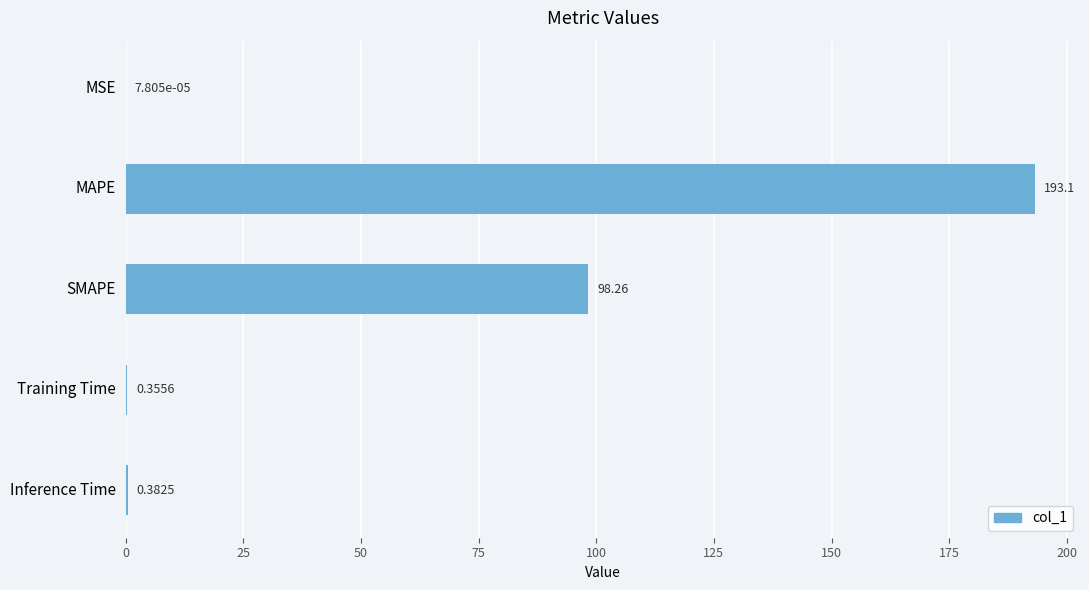

At which category does the chart reach its peak across all series?

MAPE